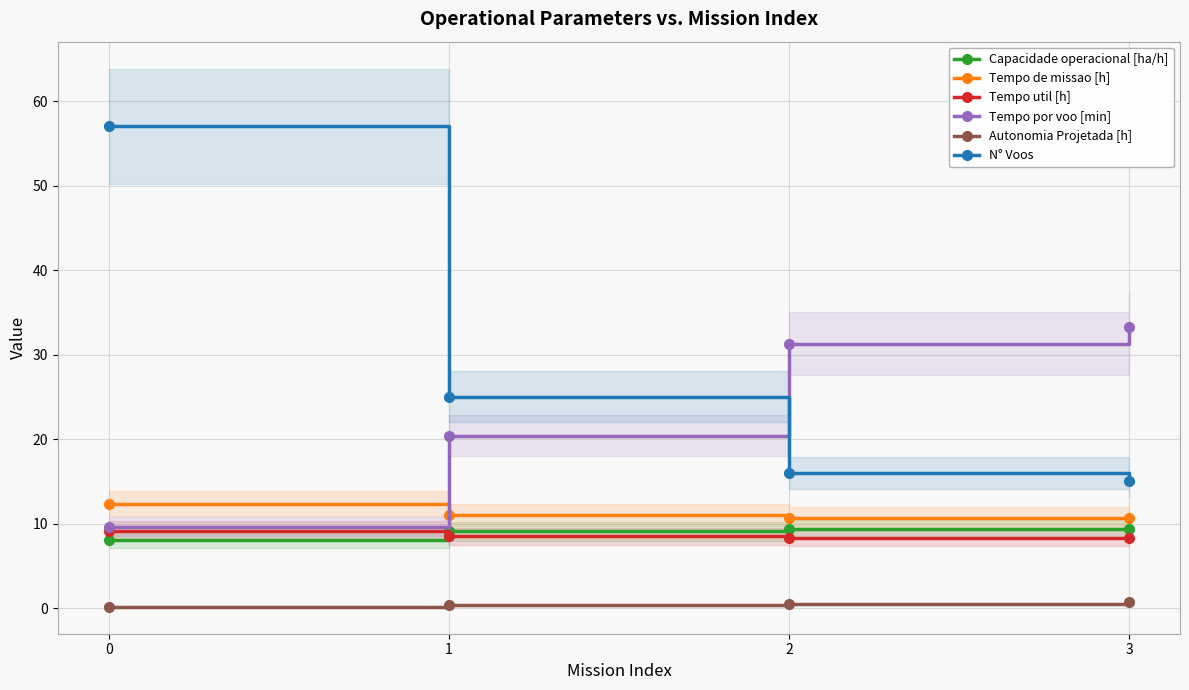

Is it true that Tempo por voo [min] equals 49.2 at 3?

False